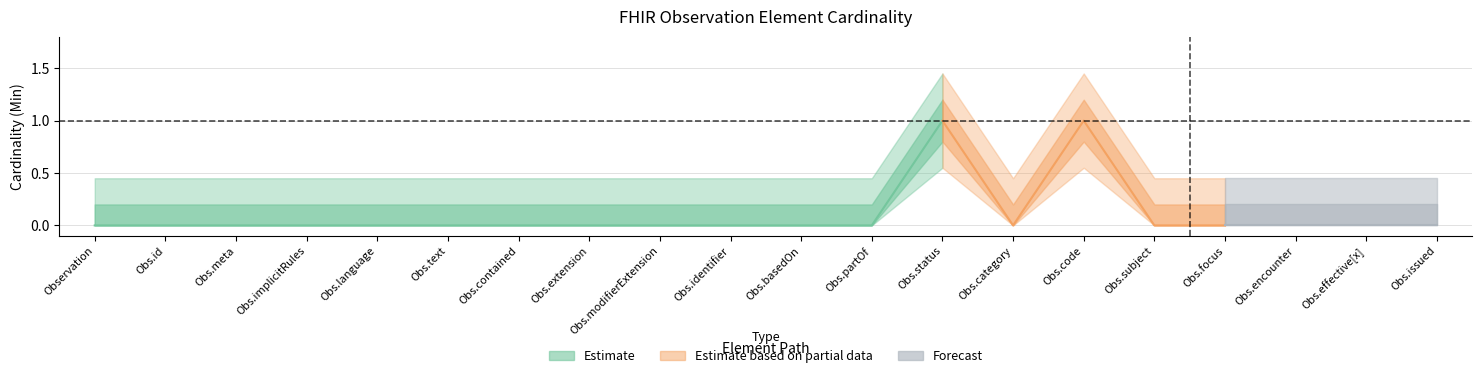

Rank the categories by Min value from lowest to highest.

Observation, Observation.id, Observation.meta, Observation.implicitRules, Observation.language, Observation.text, Observation.contained, Observation.extension, Observation.modifierExtension, Observation.identifier, Observation.basedOn, Observation.partOf, Observation.category, Observation.subject, Observation.focus, Observation.encounter, Observation.effective[x], Observation.issued, Observation.status, Observation.code